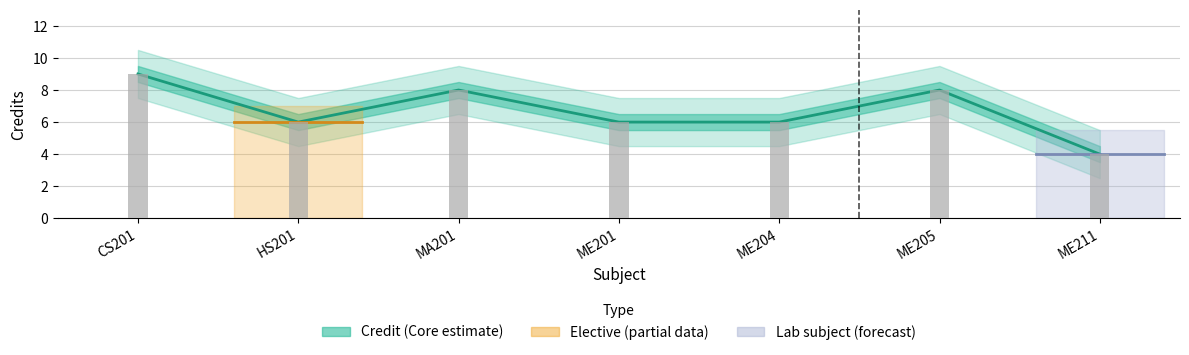

At which label does the data first exceed 6?

CS201